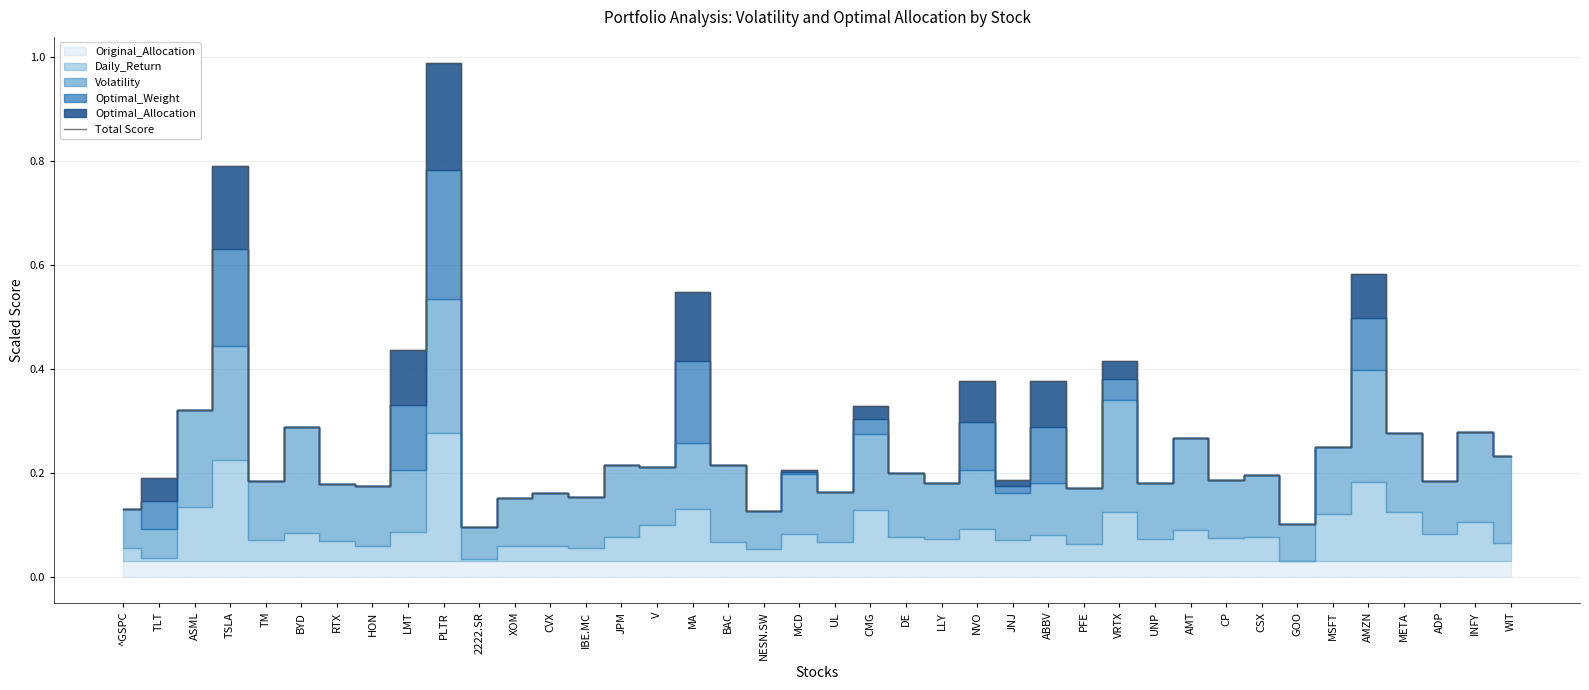

Where is the data nearest to the value 0?

2222.SR